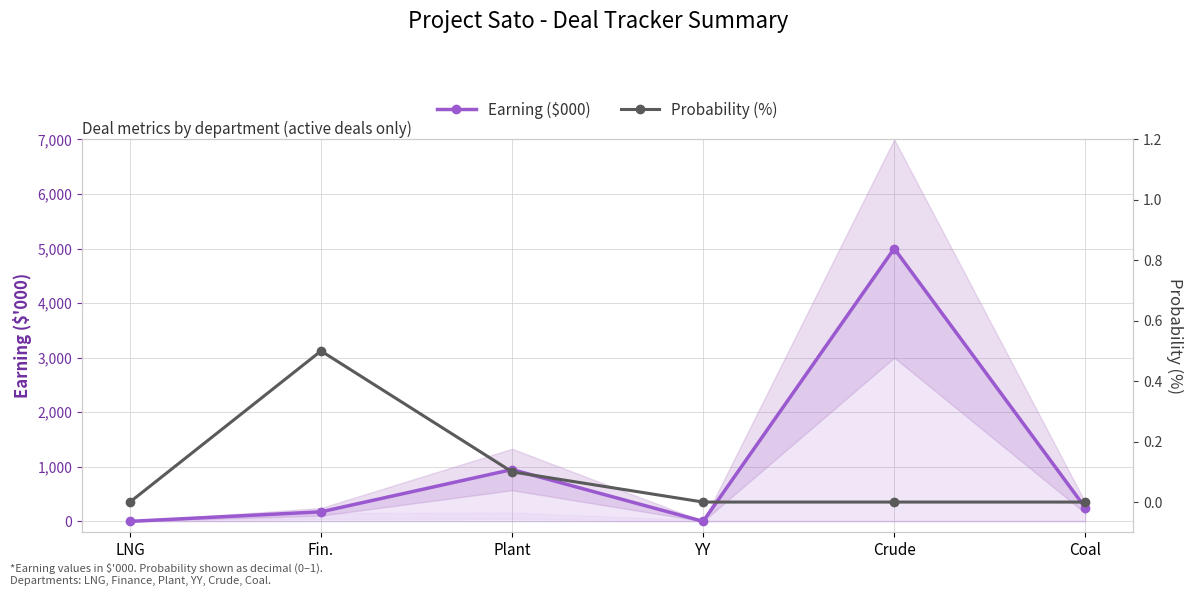

What is the sum of all Probability (%) values?

0.6